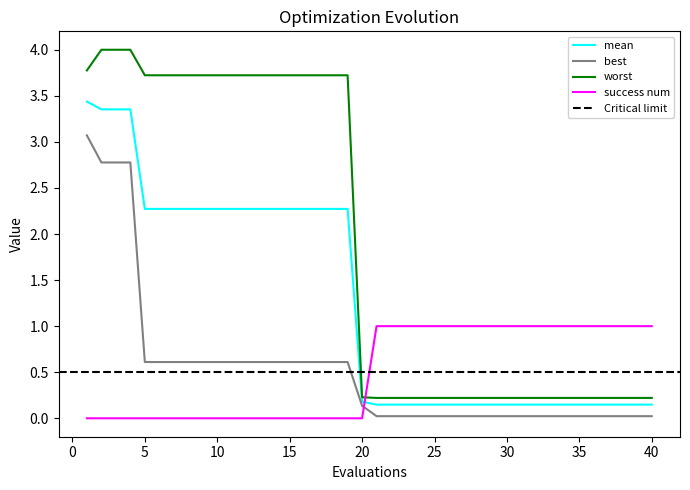

Which series has the largest range (max minus min)?

worst